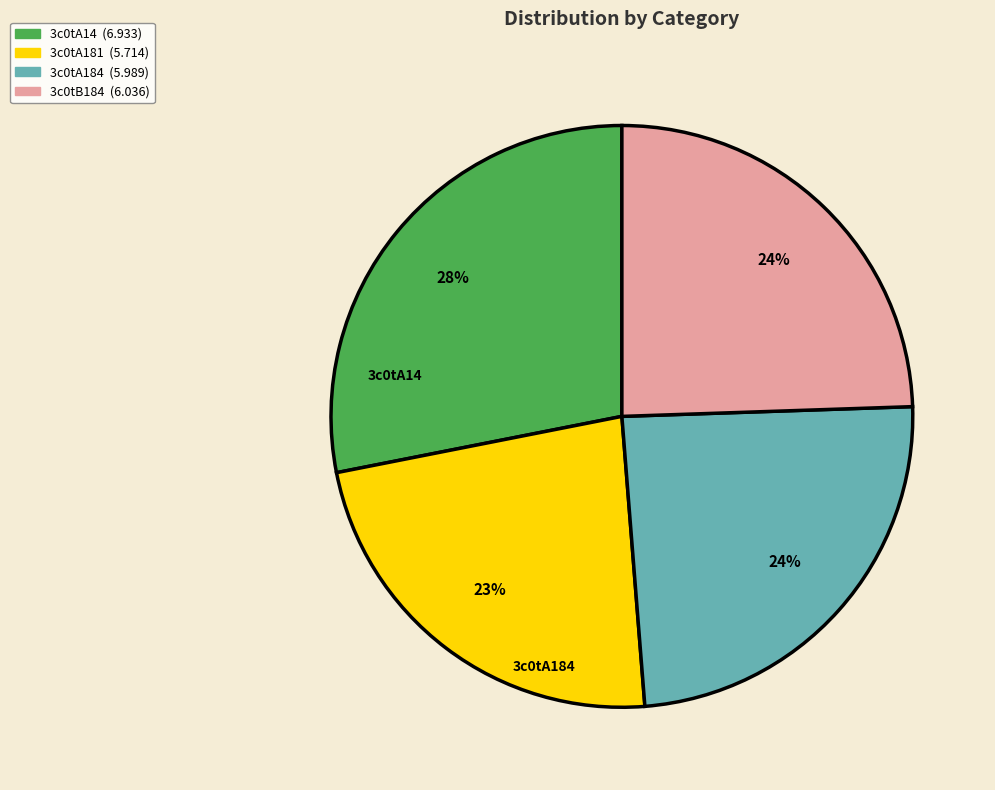

To the nearest percent, what is the difference between the largest and smallest slice percentages?

5%